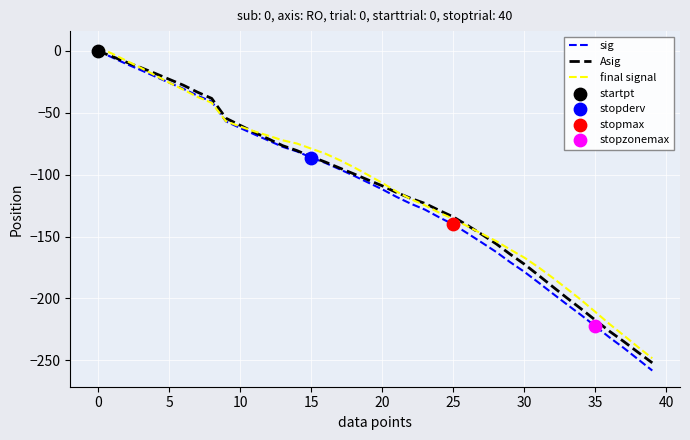

Which series has the widest spread of values?

sig